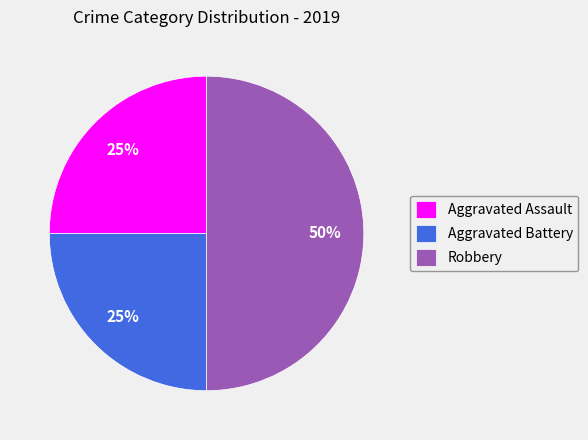

Do Robbery and Aggravated Assault together represent more than half of the pie?

Yes